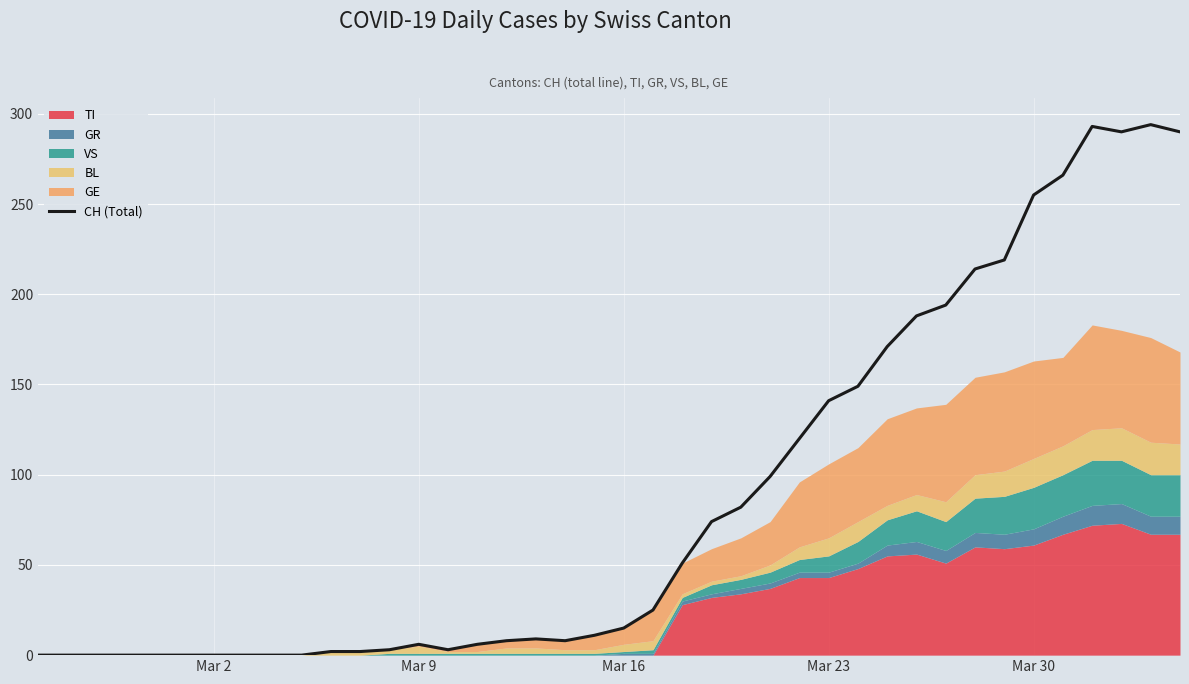

What is the maximum value for CH (Total)?

294